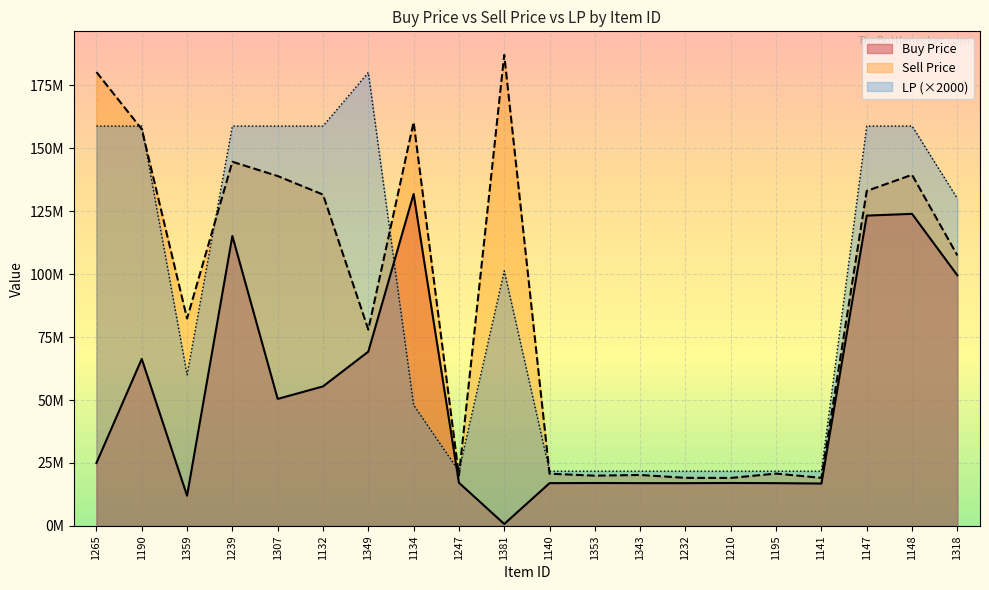

Which series has the largest total across all categories?

LP